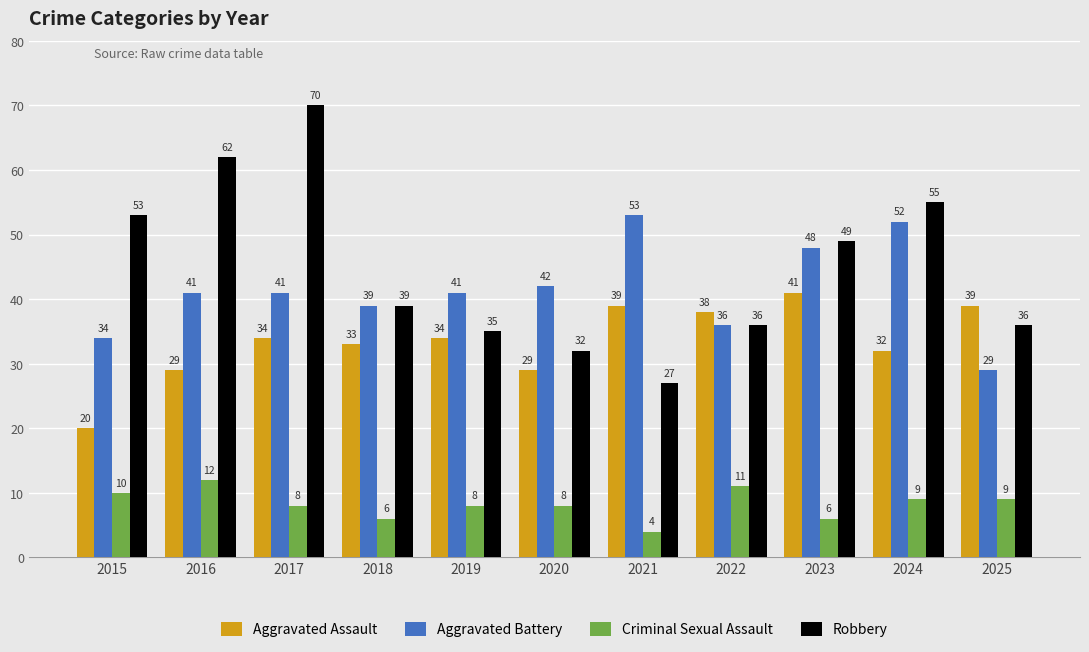

What value does the Criminal Sexual Assault series have at 2017?

8